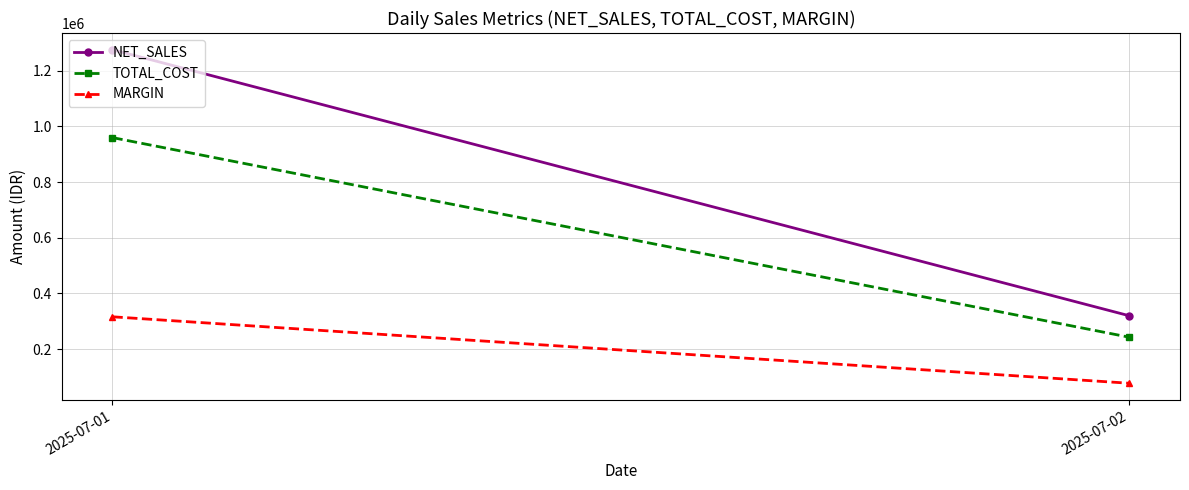

How many data points does each series have?

2